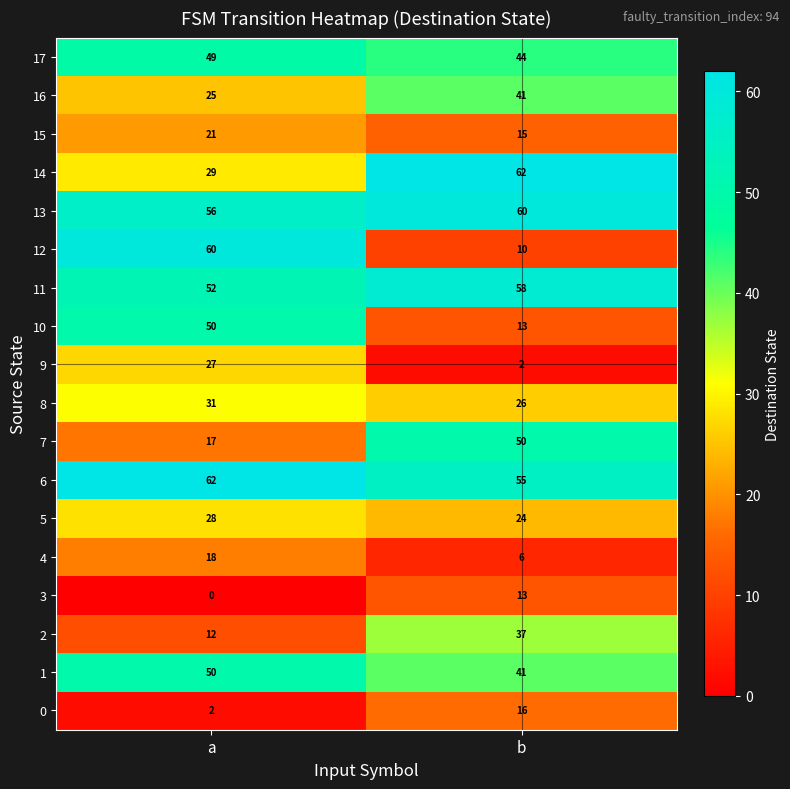

What is the average value of the 10 series?

32